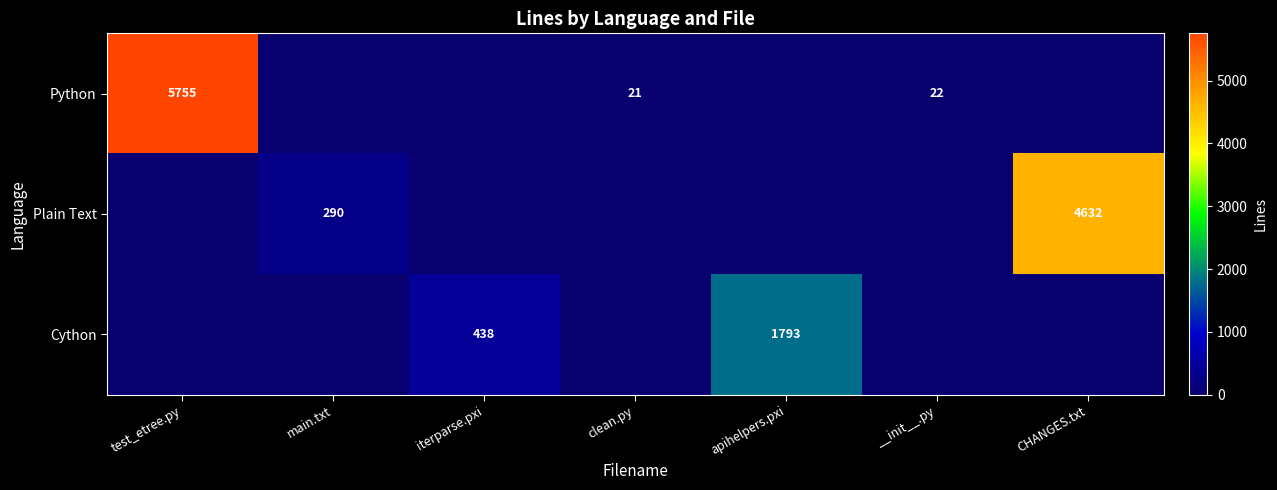

The value of Plain Text at CHANGES.txt is 2766. True or false?

False